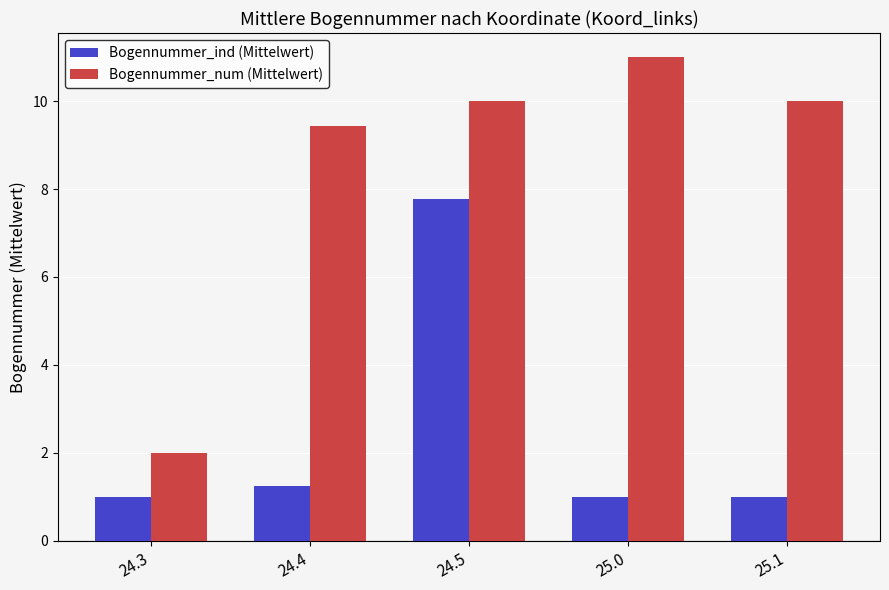

How many distinct data groups are displayed?

2